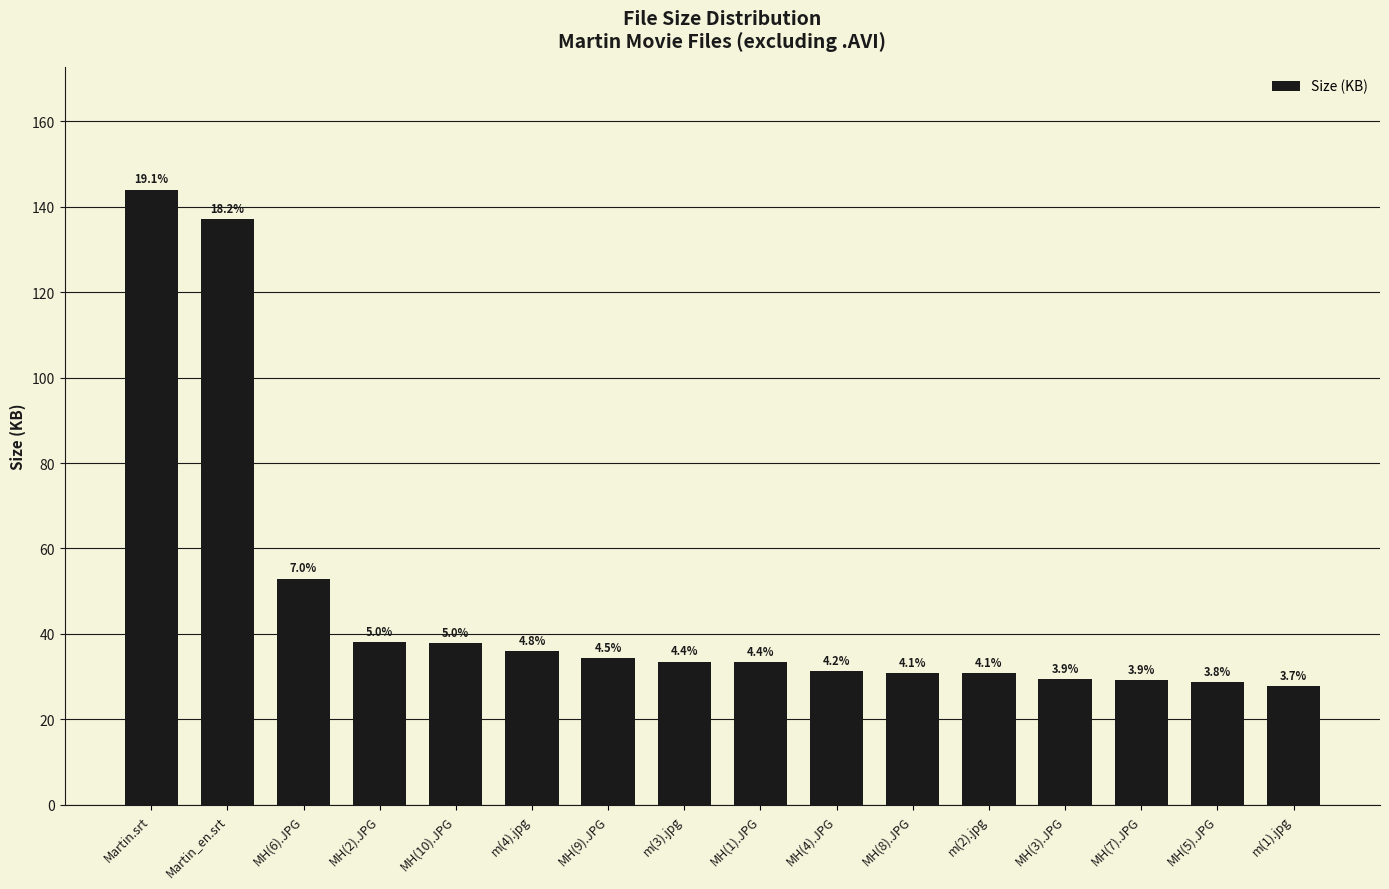

Reading left to right, what are all the values shown in this chart?

144.0	137.2	53.0	38.1	37.8	36.0	34.4	33.5	33.4	31.4	30.8	30.8	29.4	29.1	28.7	27.8